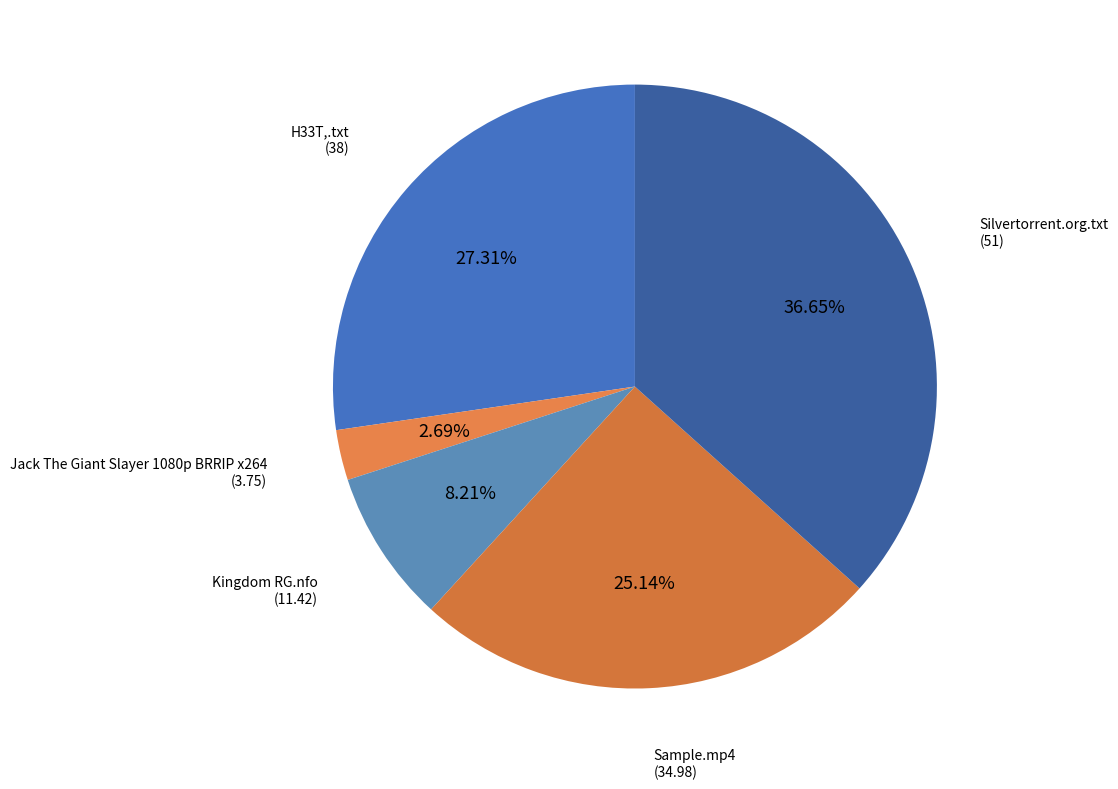

The Kingdom RG.nfo slice represents 8% of the pie. True or false?

True